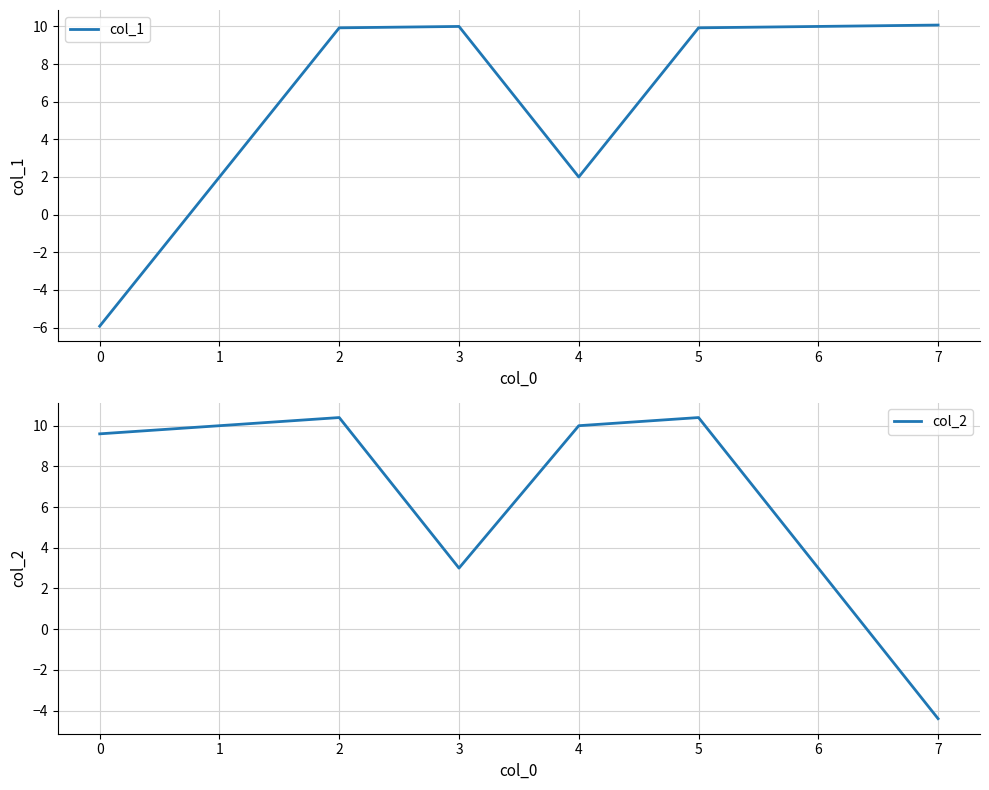

Which series has the widest spread of values?

col_1